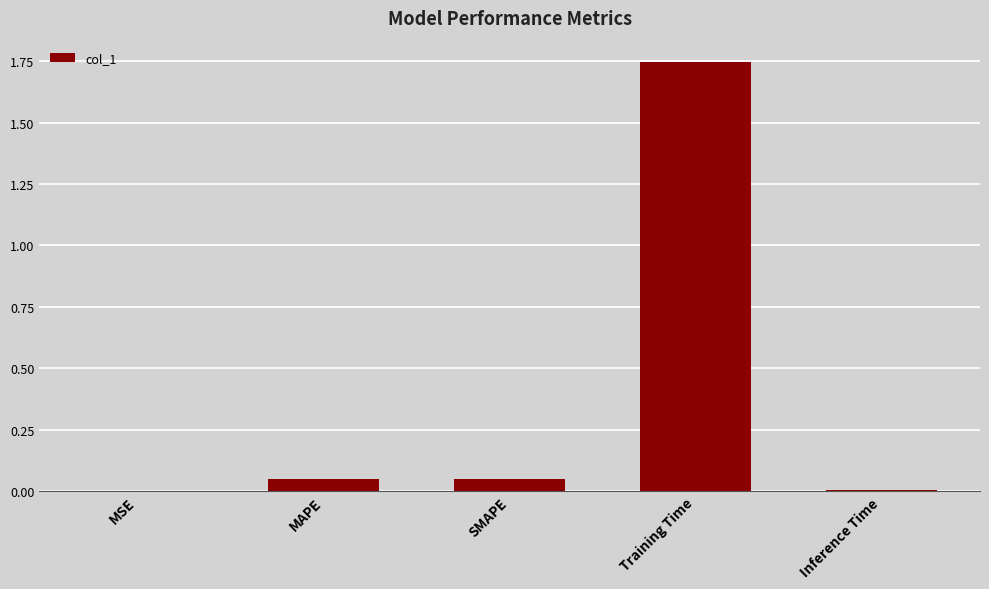

At which category does the chart reach its peak across all series?

Training Time